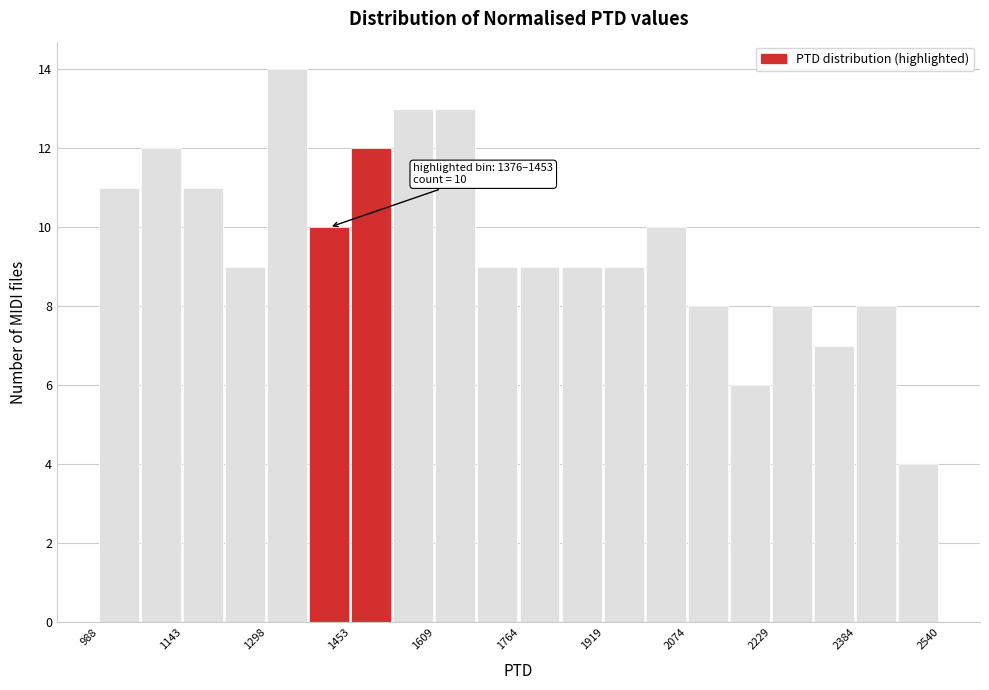

Read against the x-axis, roughly where is the centre of the tallest bar?

1340